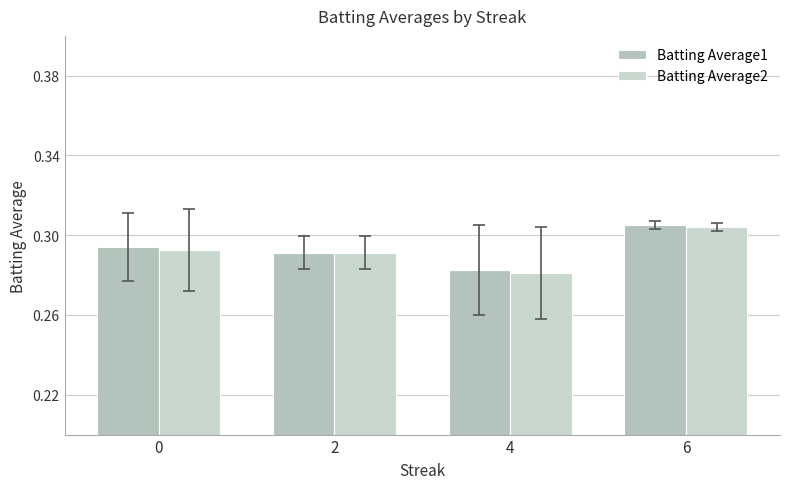

Which has a higher value, 6 or 2?

6